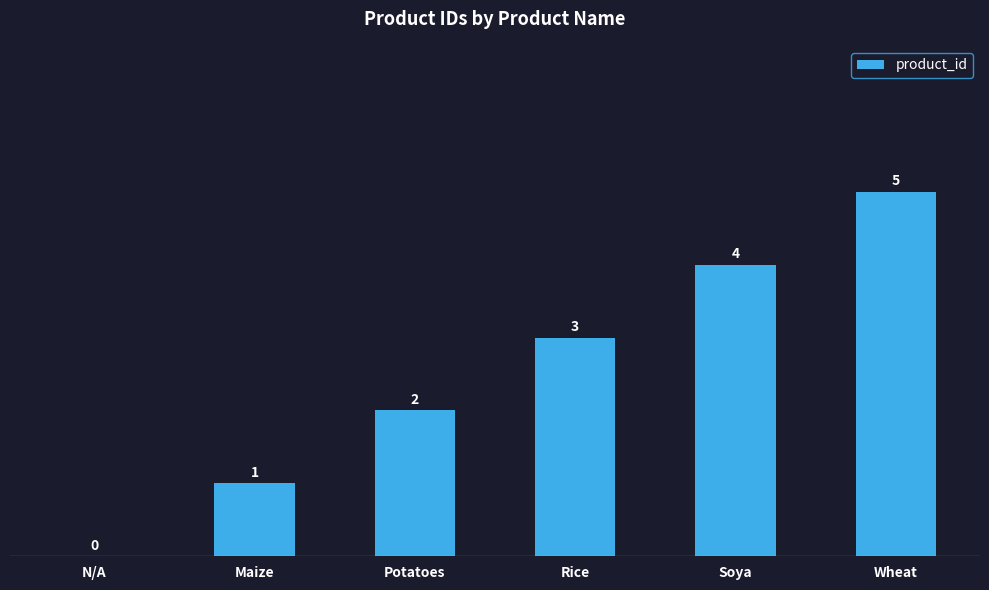

What is the approximate value at Potatoes?

2